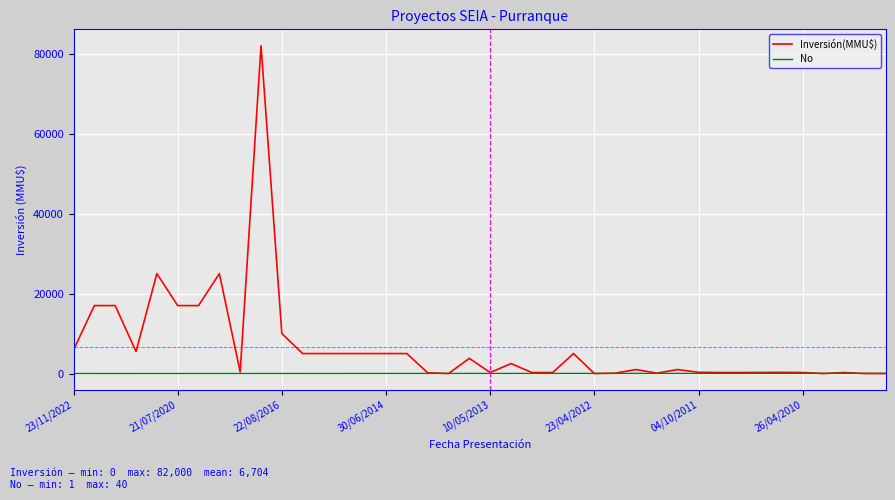

Which series has the largest total across all categories?

Inversión(MMU$)